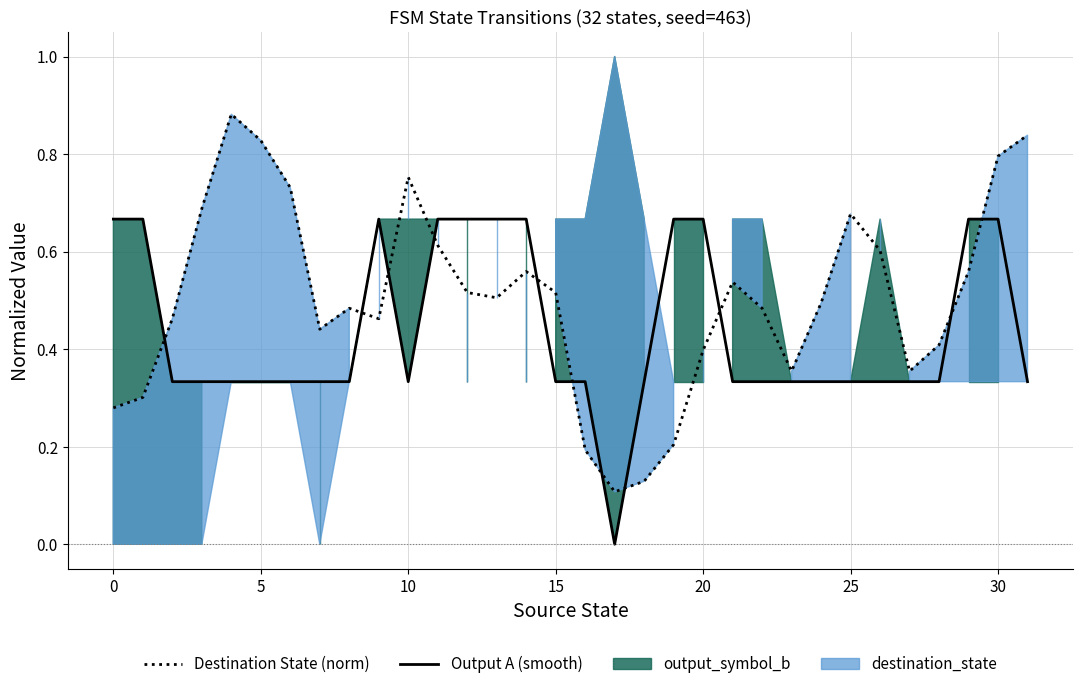

How many values in the output_symbol_a (smooth) series exceed 0?

31